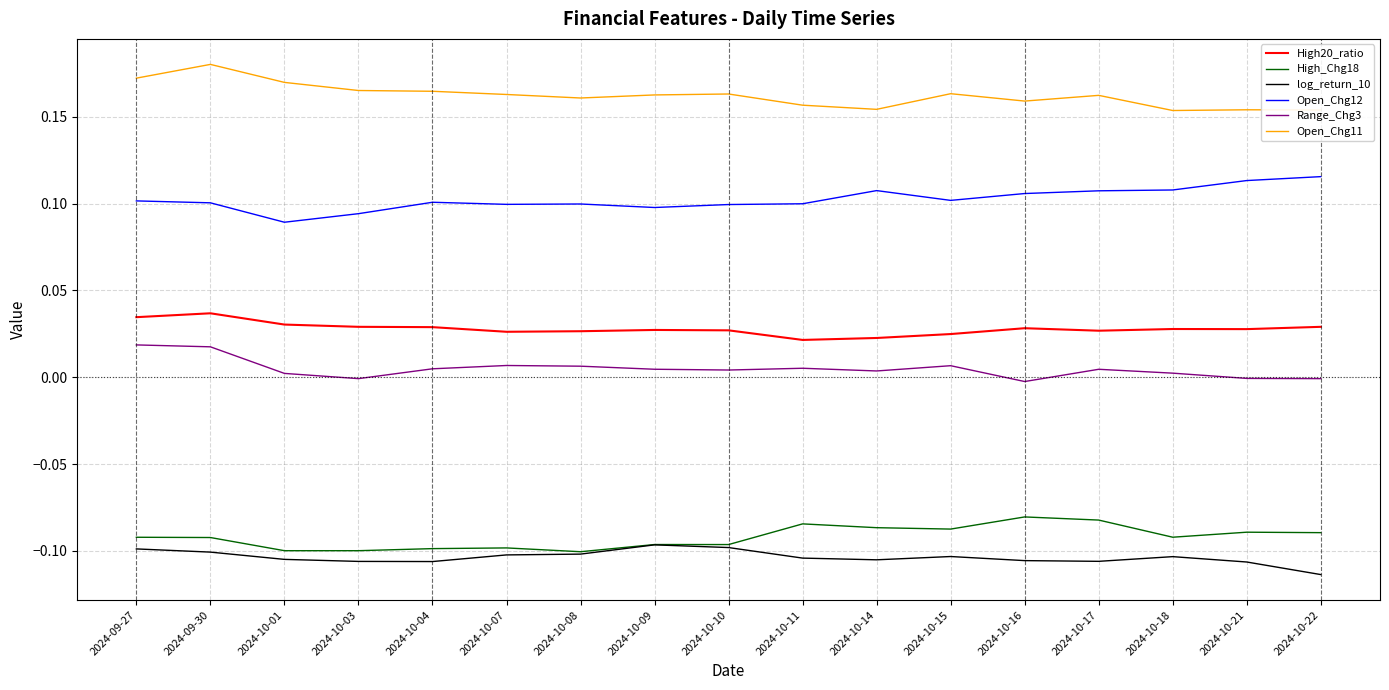

How many categories are shown in the chart?

17